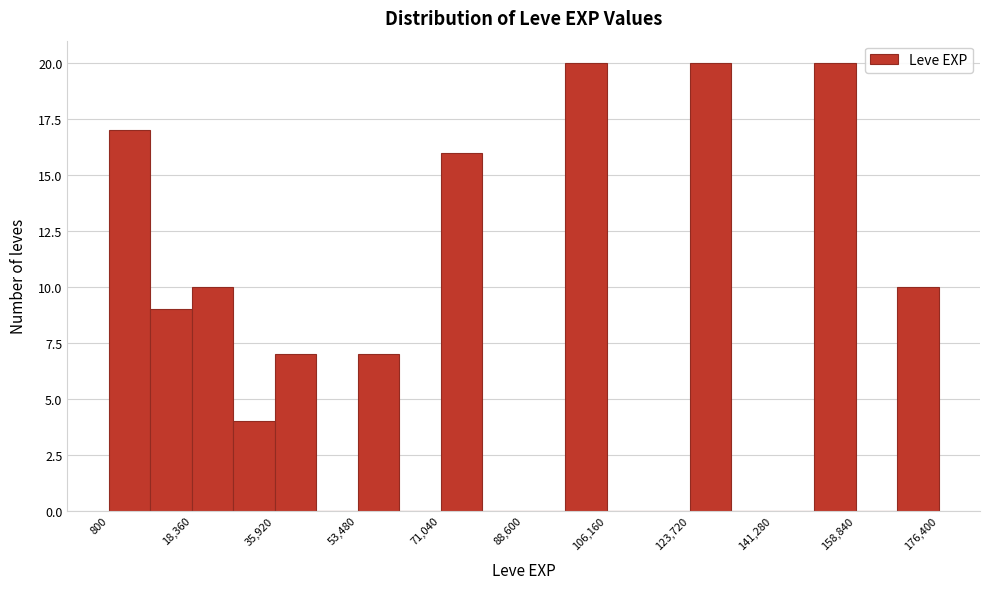

What is the height of the bar covering 72000 to 80000 on the x-axis? Neither the bar edges nor the heights are printed on the chart, so give them approximately, as read against the axes.

16